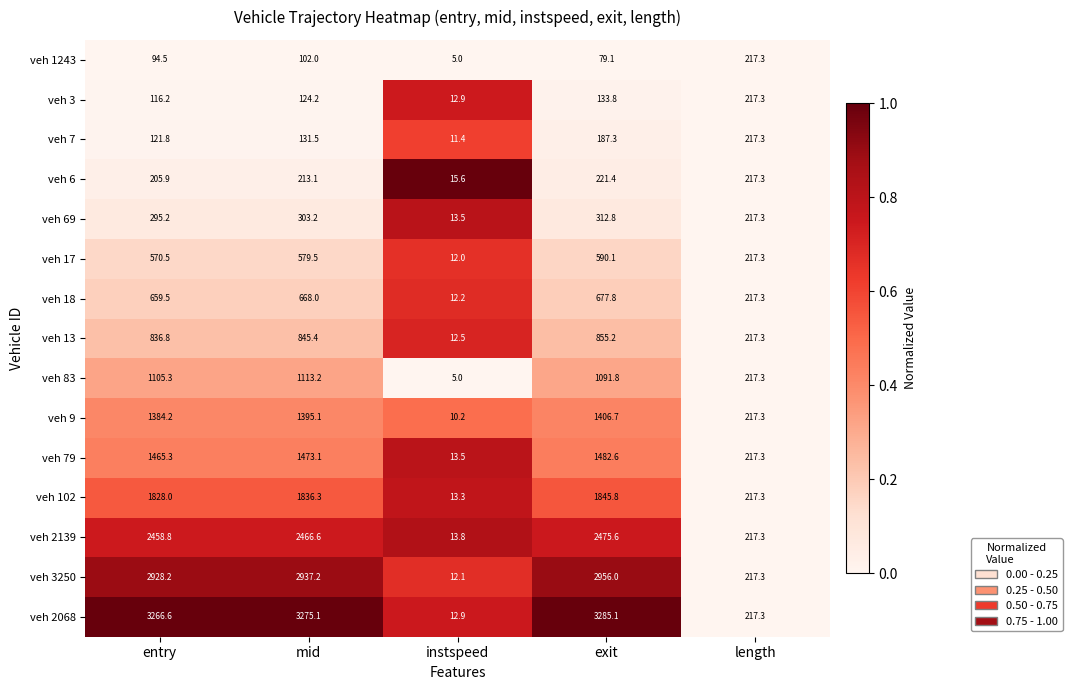

What is the difference between the maximum and second lowest values in the veh 2139 series?

2258.3